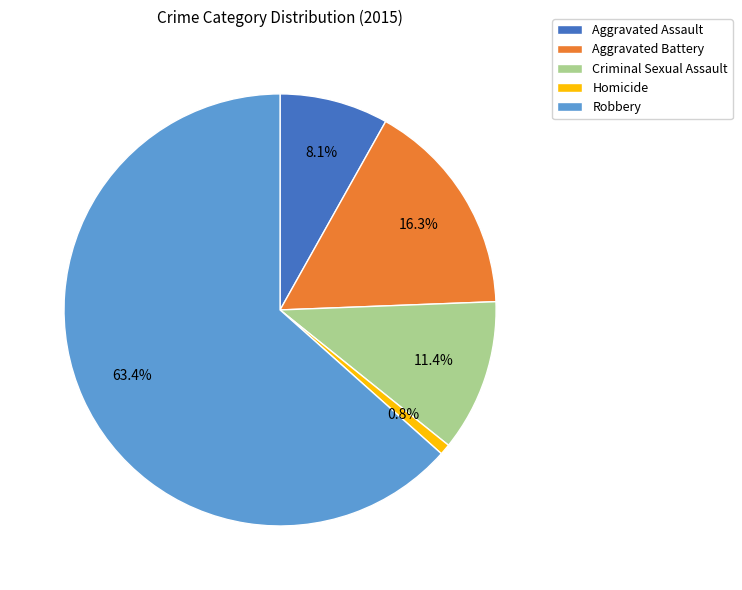

Does Robbery represent more than half of the total?

Yes